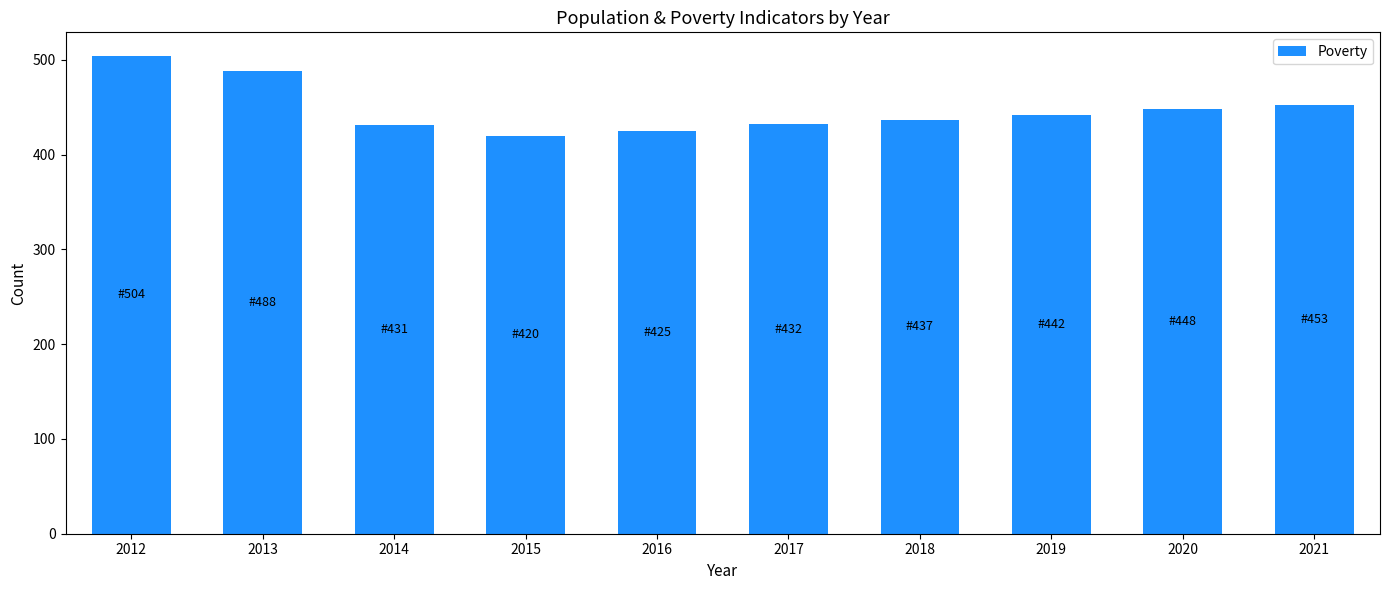

What is the value of the 1st bar from the left?

504